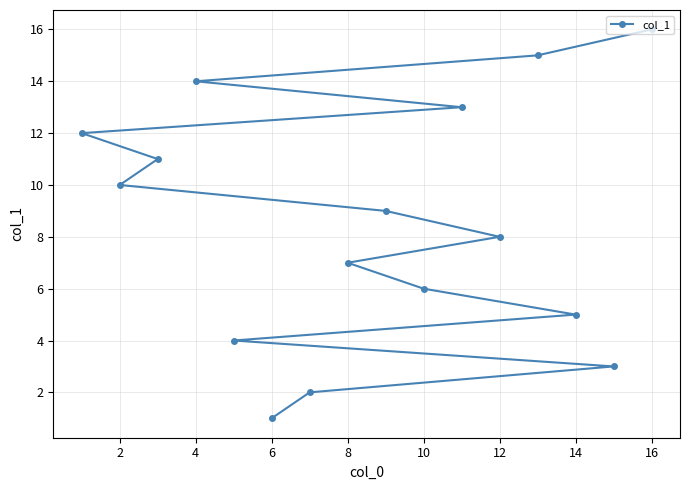

What is the difference between the maximum and minimum values?

15